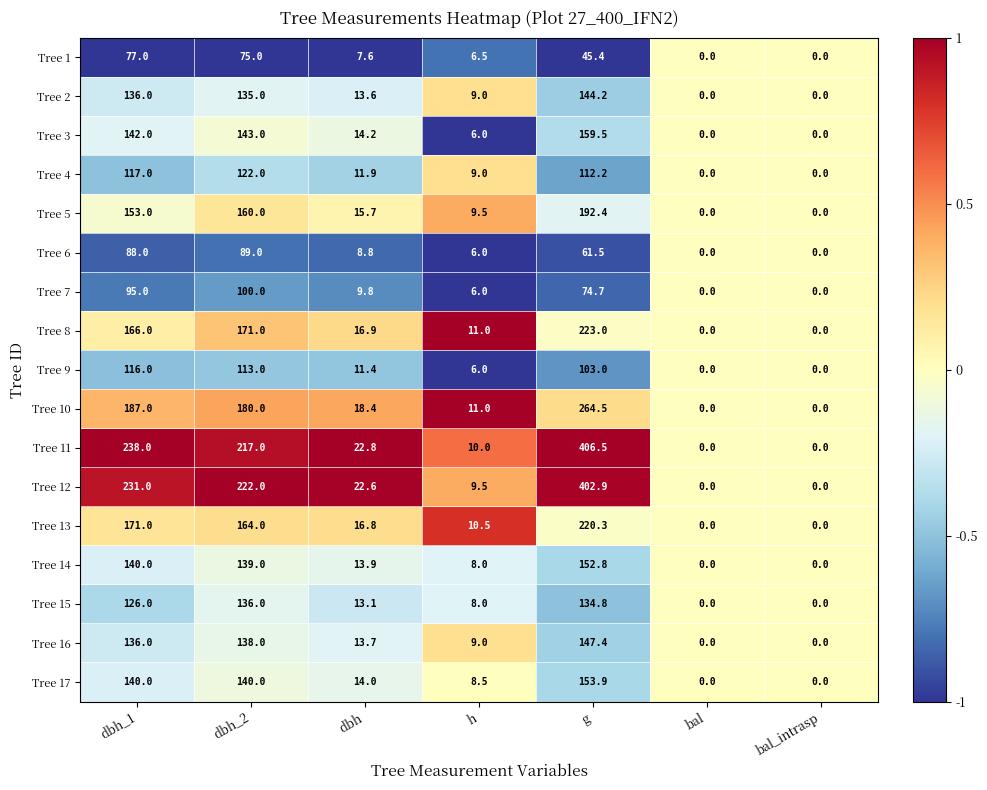

How many positive values does the Tree 9 series have?

5